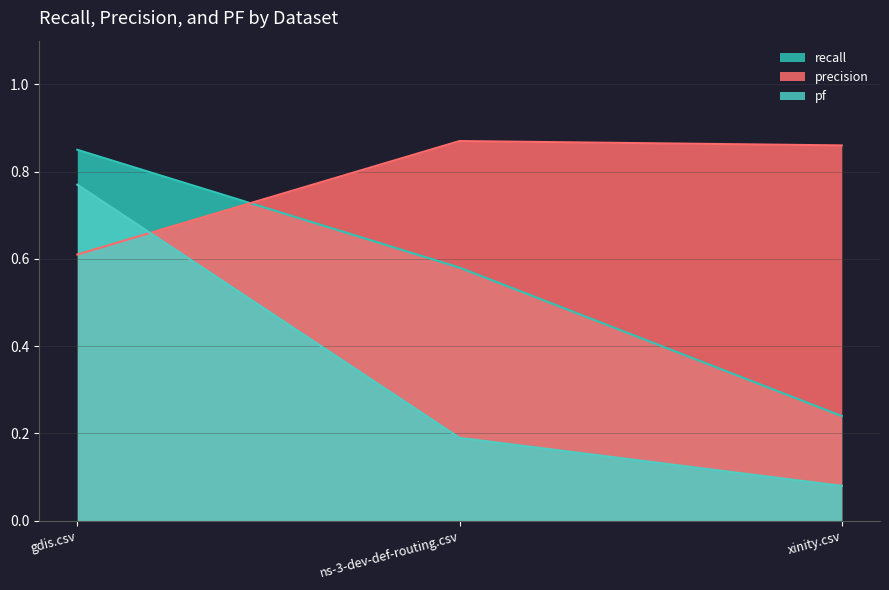

True or false: precision has a value of 0.9 at ns-3-dev-def-routing.csv.

True